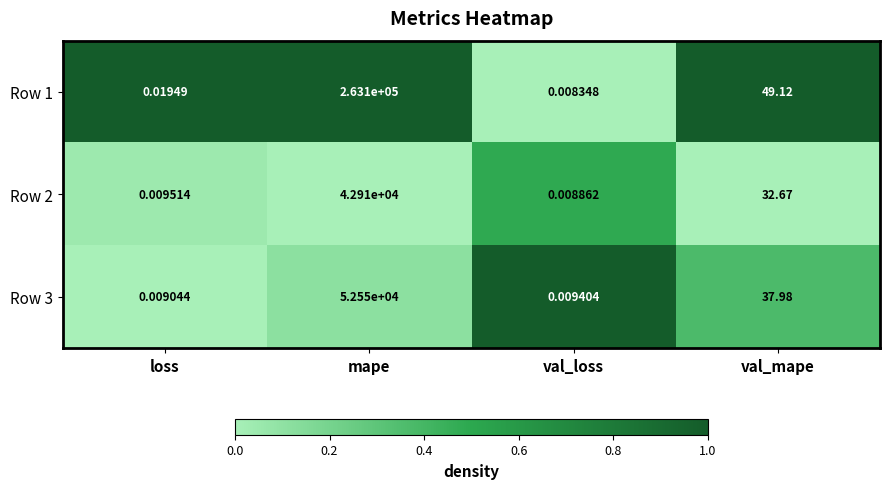

Count the number of categories in the chart.

4